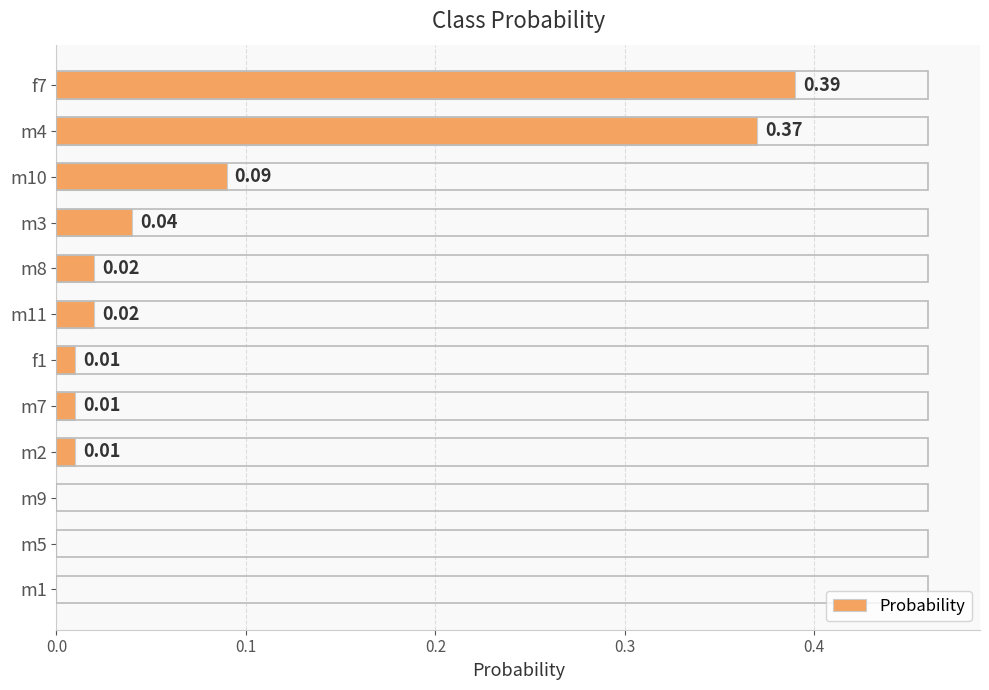

Between m8 and f7, which is larger?

f7